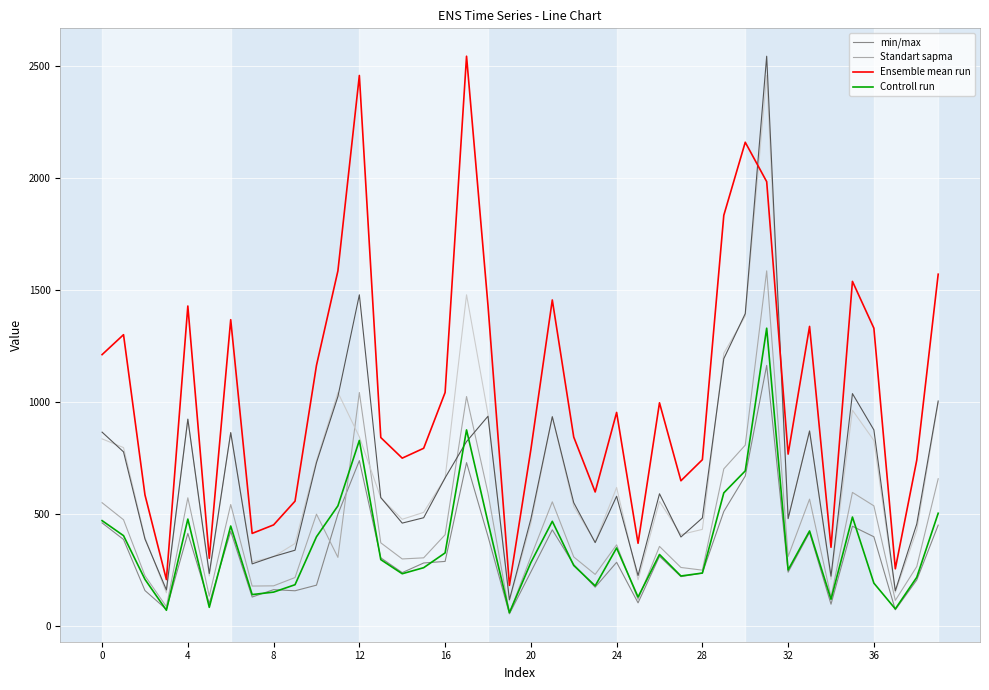

What is the difference between the second highest and second lowest values in the Controll run series?

805